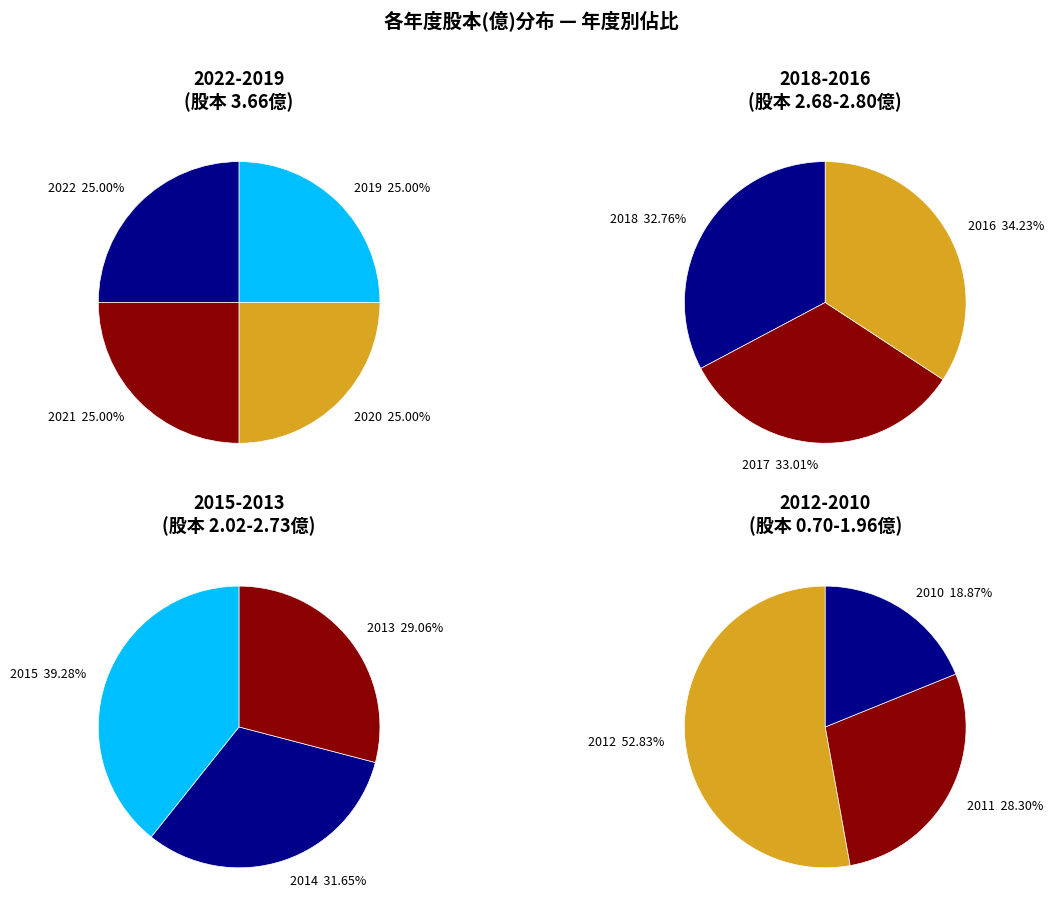

Does 2011 account for over 50% of the chart?

No